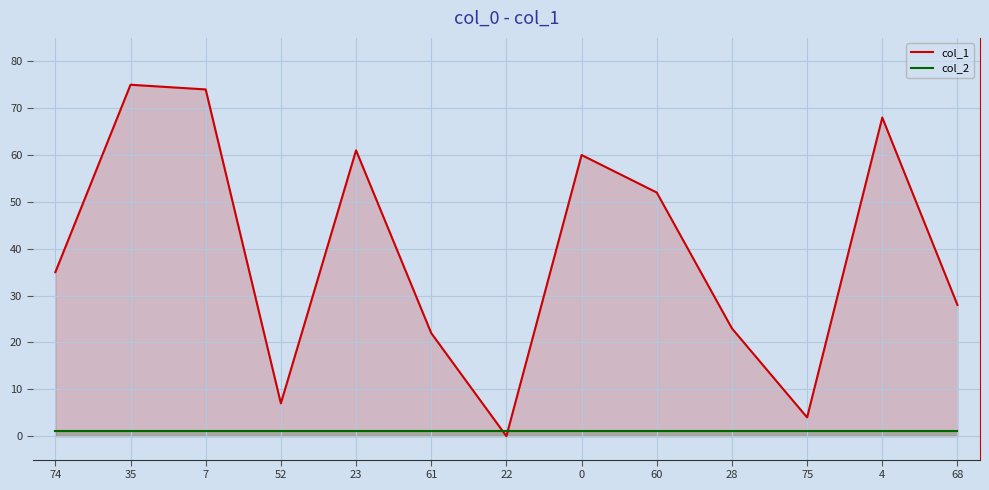

How many interior local valleys does the col_1 series have?

3